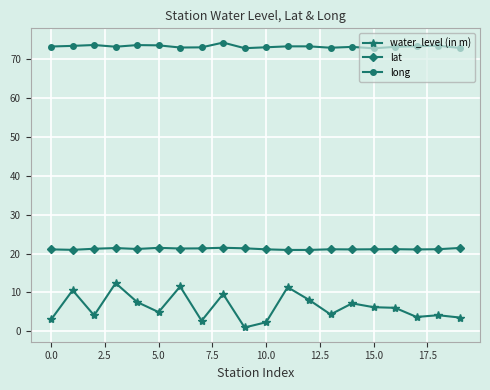

List the series in order of their overall mean, highest first.

long, lat, water_level (in m)